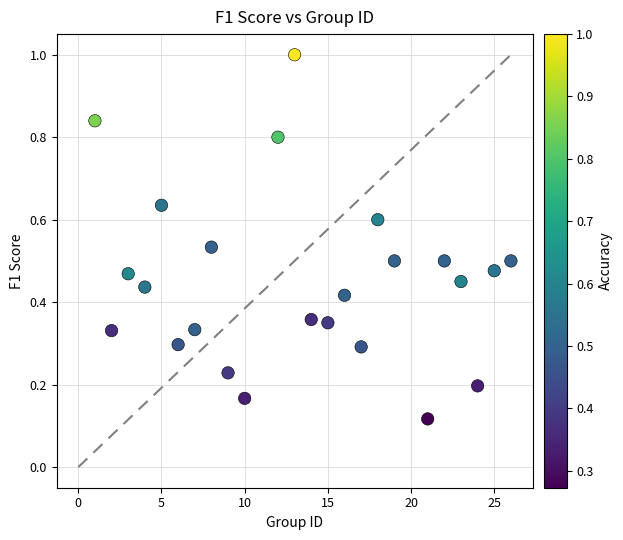

What is the range of Y values (max minus min)?

0.9